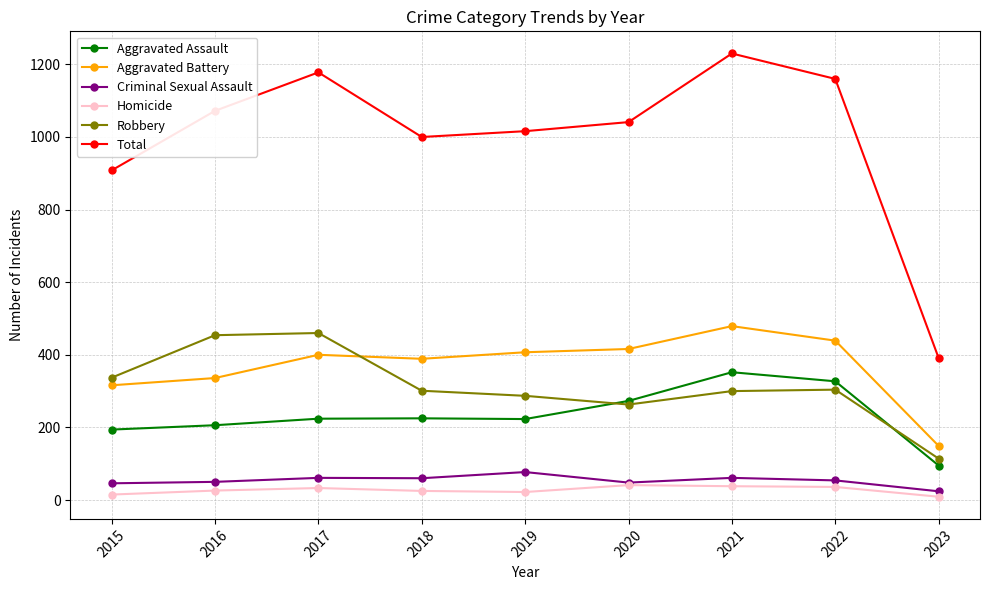

What are all the series names shown in the legend?

Aggravated Assault, Aggravated Battery, Criminal Sexual Assault, Homicide, Robbery, Total